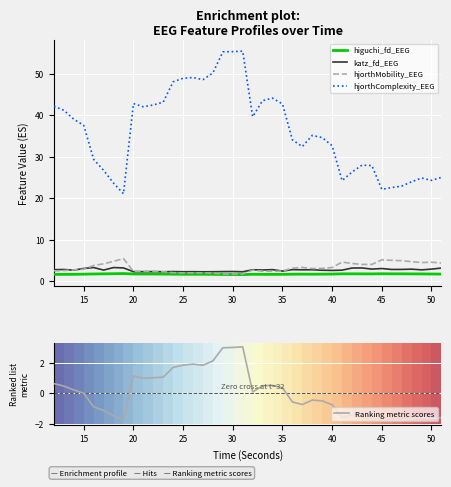

What is the highest value of the higuchi_fd_EEG series?

1.8